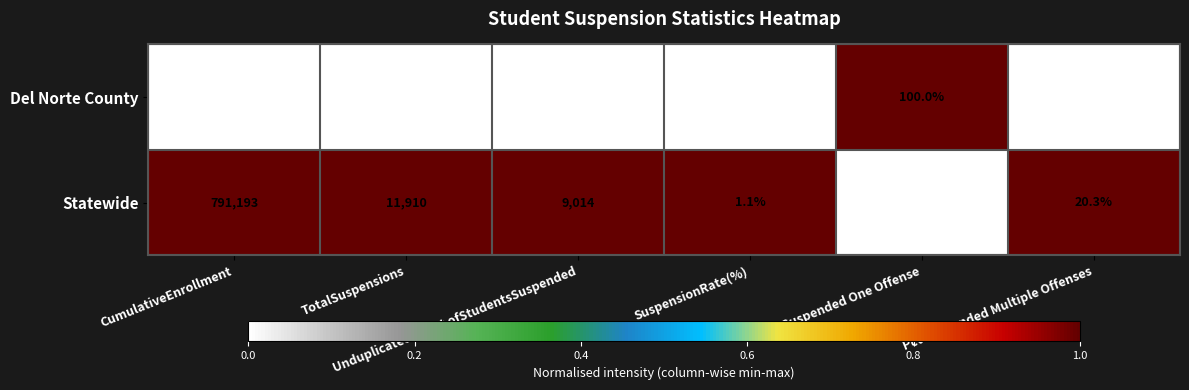

Which series has the largest total across all categories?

Statewide